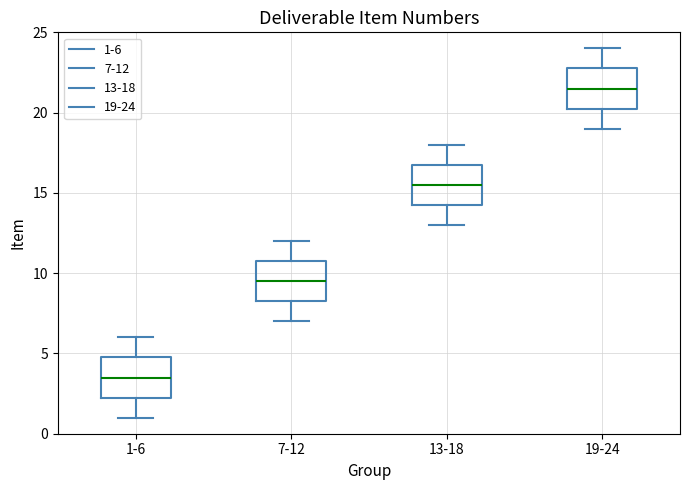

Where does the lower whisker of the box for 19-24 end on the y-axis? The values are not printed on the chart, so give them approximately, as read against the axis.

19.0